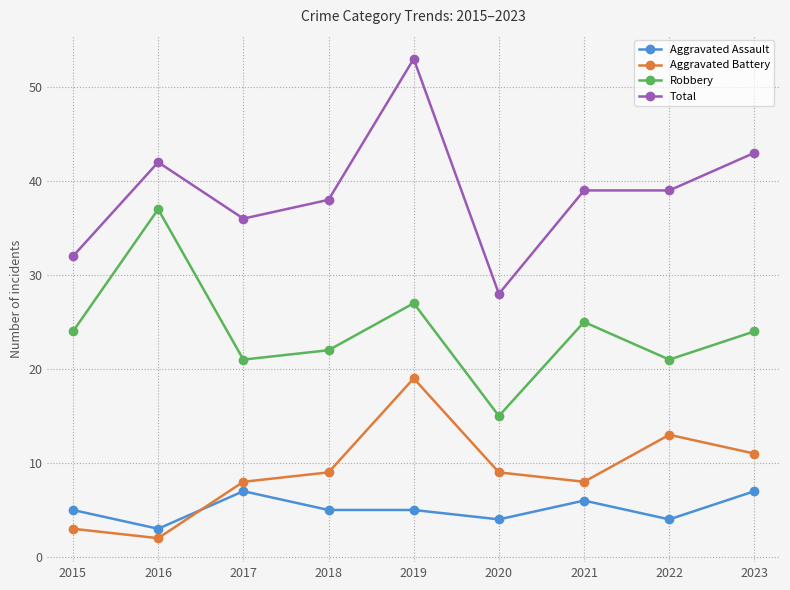

What is the difference between the highest and lowest values at 2023?

36